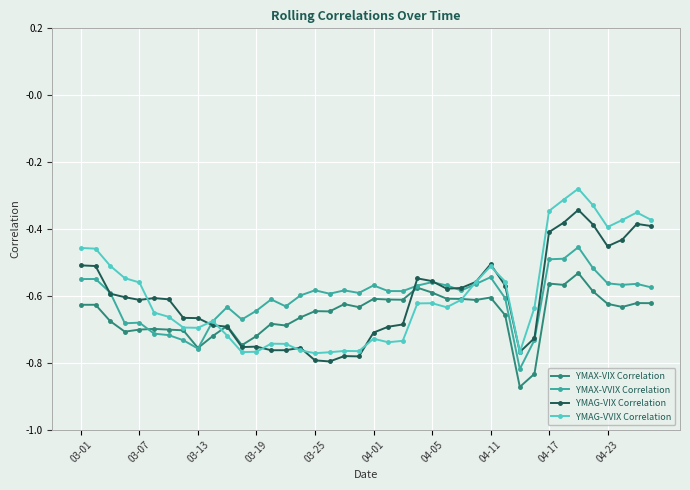

Which series has the largest range (max minus min)?

YMAG-VVIX Correlation